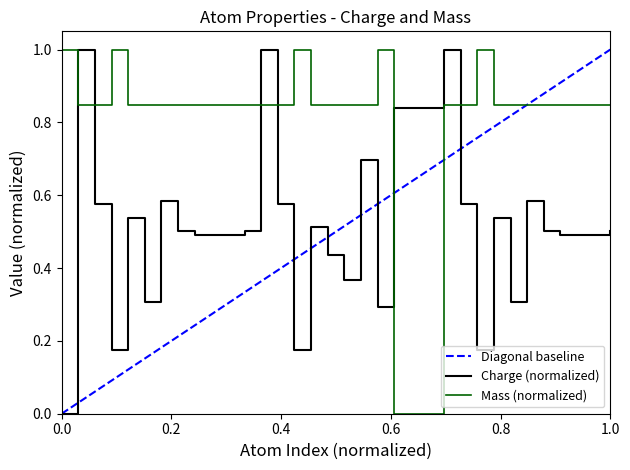

True or false: mass has more than 2 interior local peaks.

True